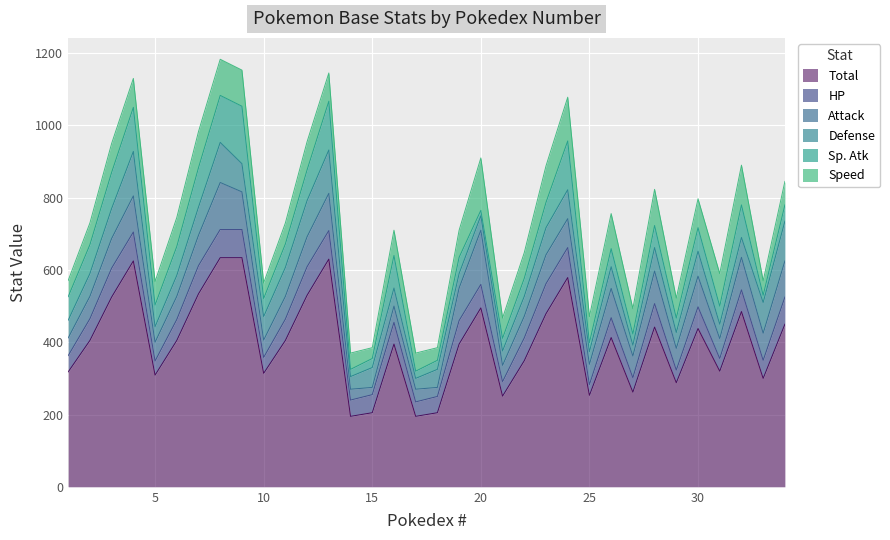

What is the spread (max minus min) of values at 25?

228